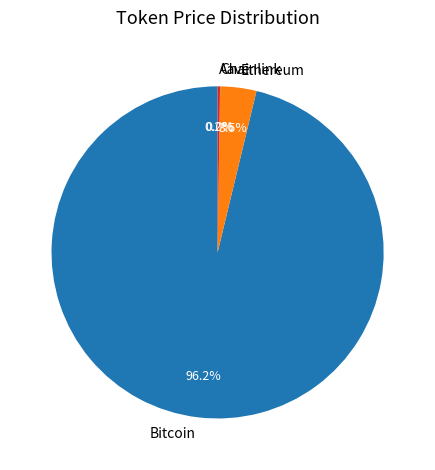

Is Bitcoin the majority of the pie?

Yes